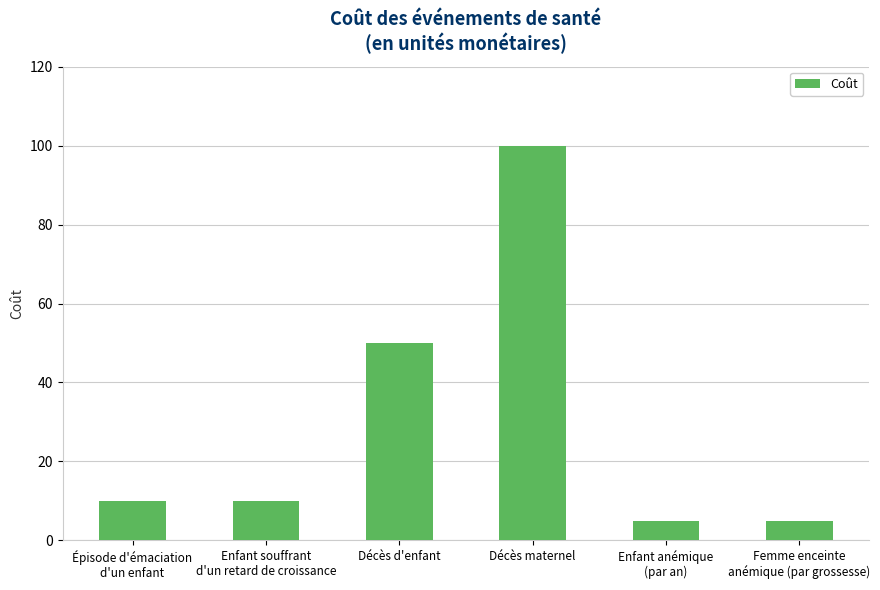

What is the sum of all values?

180